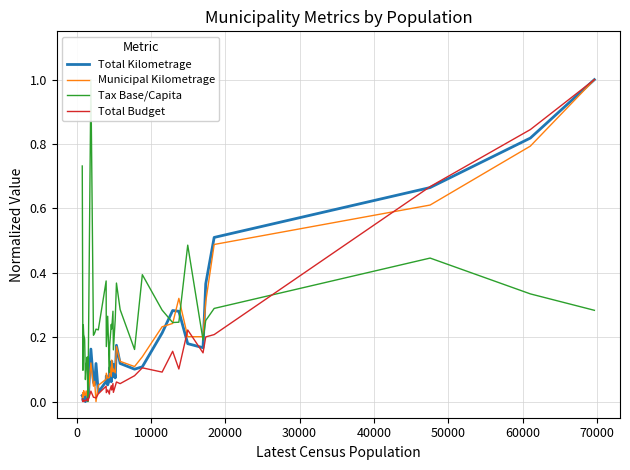

How many data points does each series have?

40